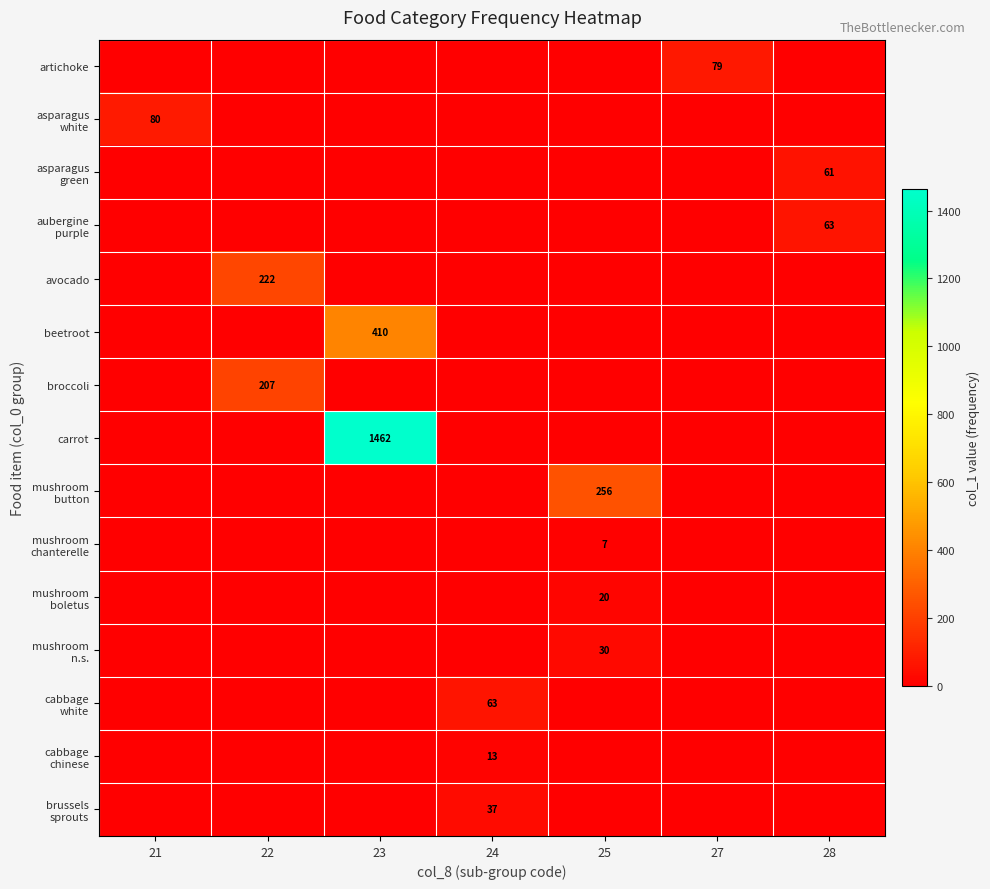

The value of mushroom boletus at 21 is 0. True or false?

True